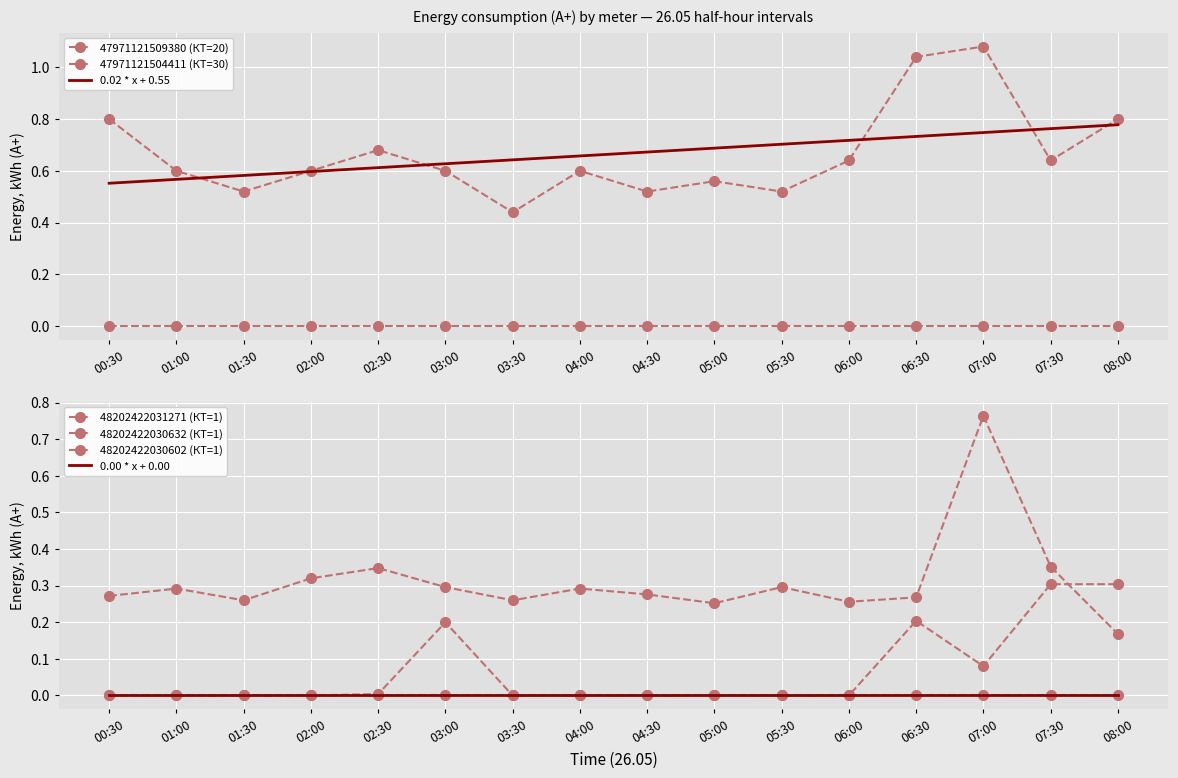

At which category is the sum across all series the highest?

07:00